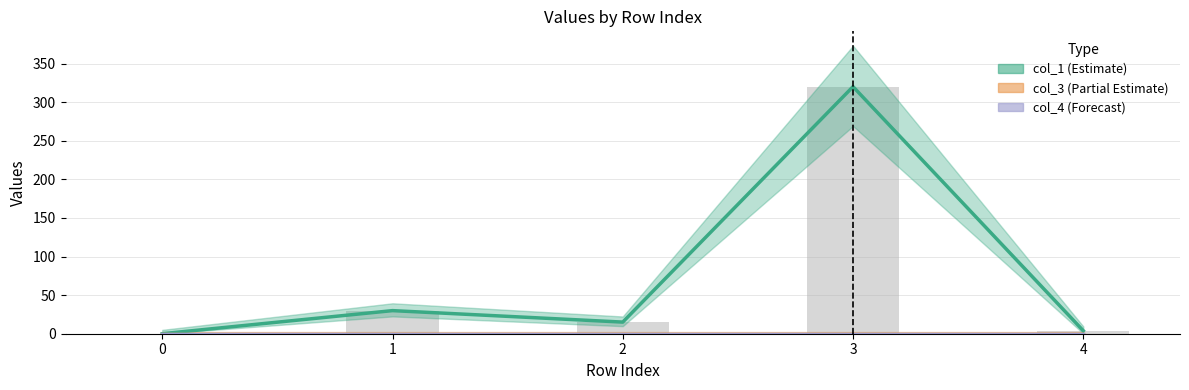

Reading left to right, what are all the values shown in this chart?

col_1 (Estimate): 0.0	29.9	15.1	320.1	3.9
col_3 (Partial Estimate): 0.0	0.0	0.0	0.0	0.0
col_4 (Forecast): 0.0	0.0	0.0	0.0	0.0